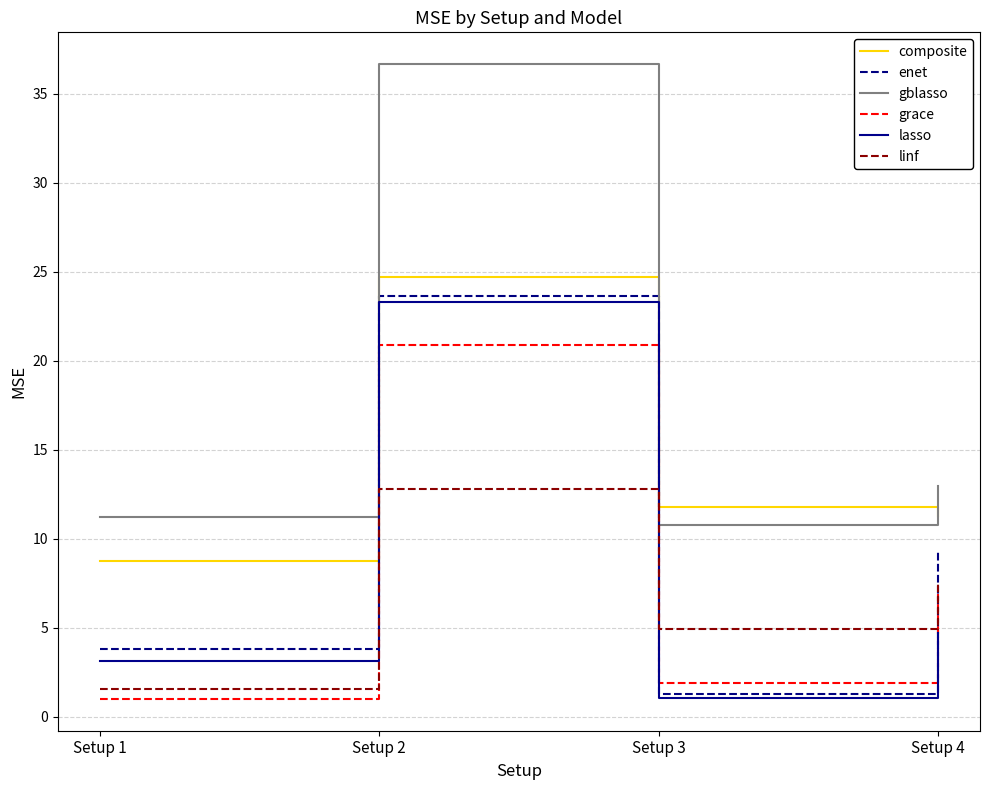

How many lines are shown in the chart?

6